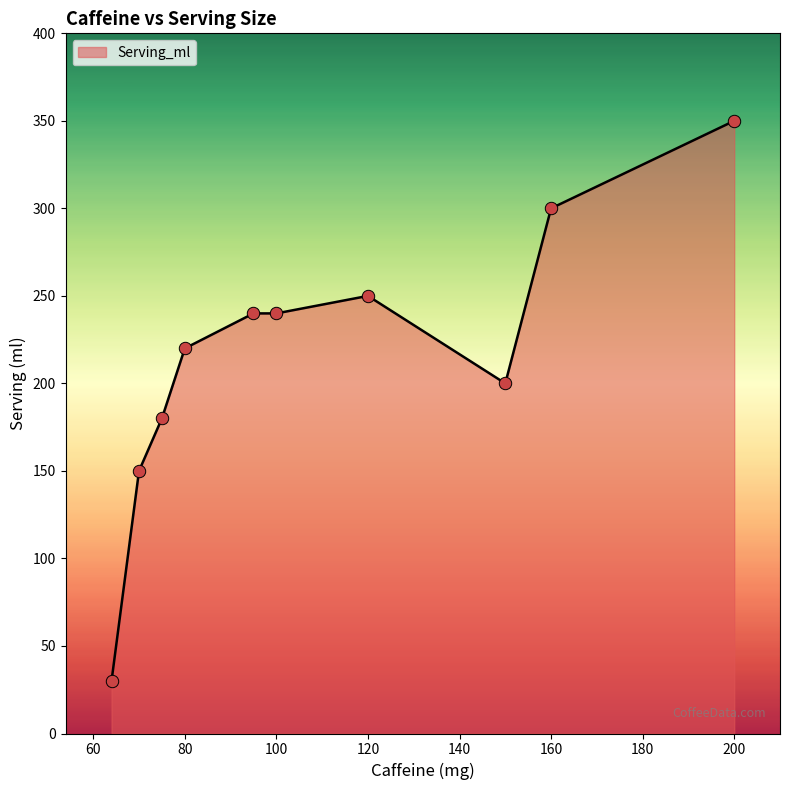

What is the difference between the maximum and minimum values?

320